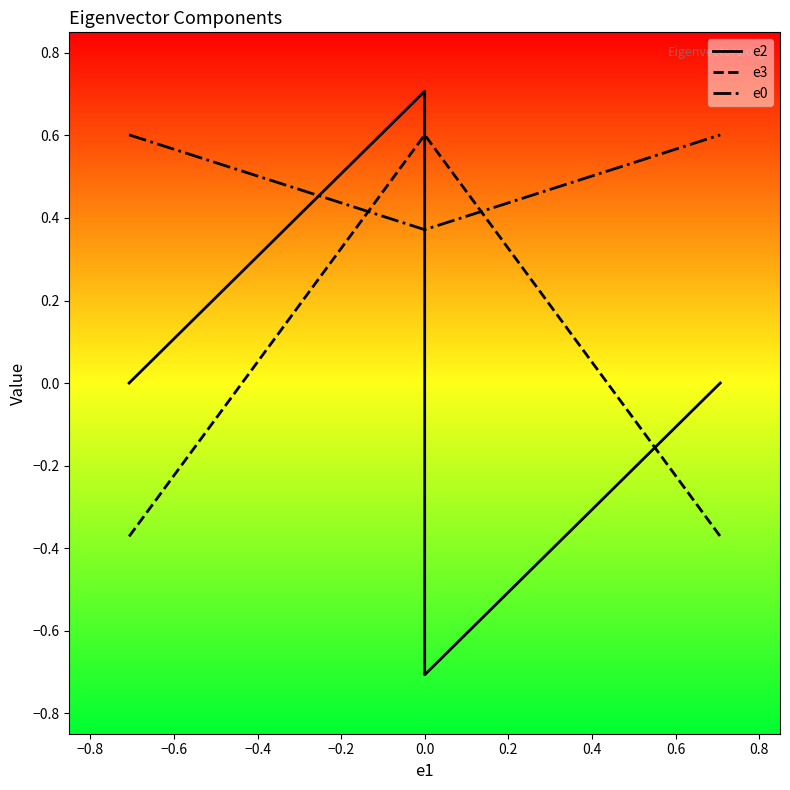

True or false: e2 and e3 cross at least once.

True